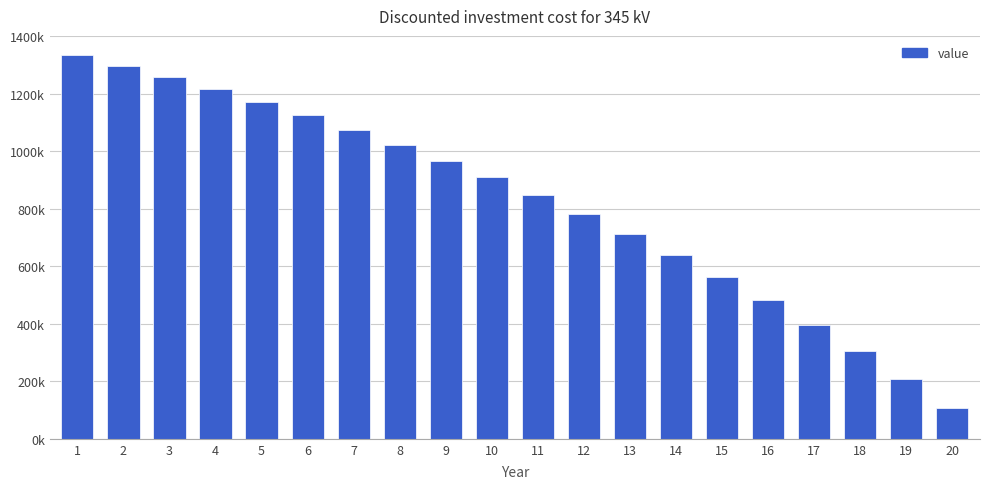

Are the bars horizontal?

No